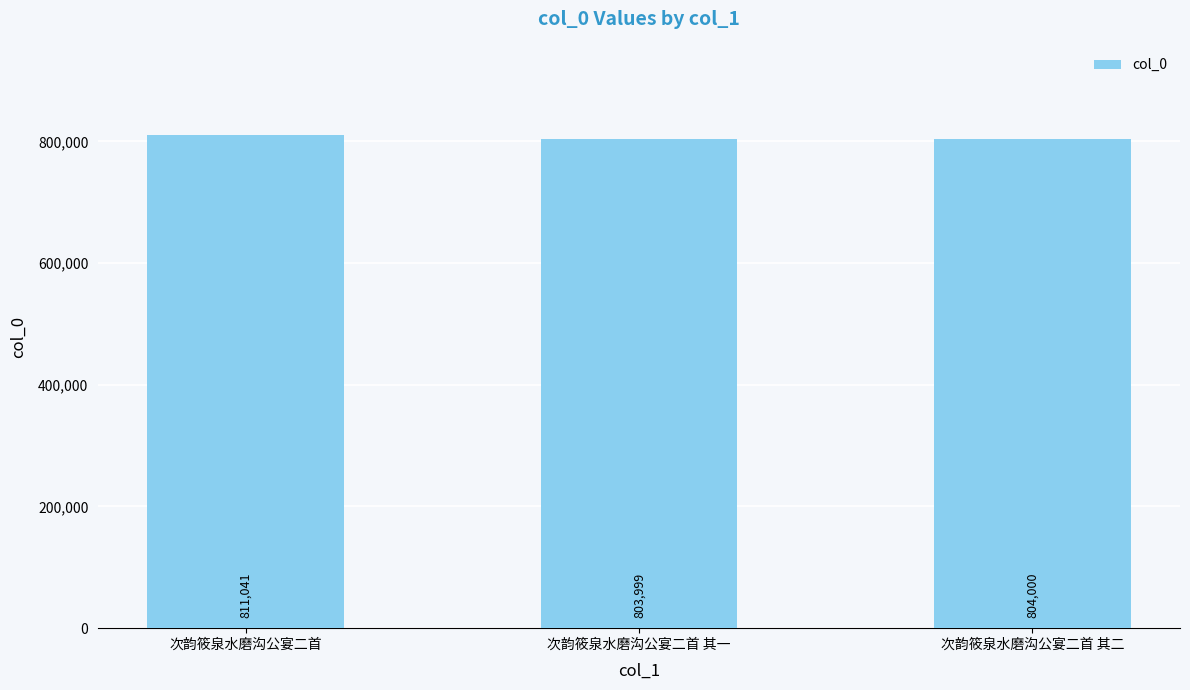

At which label is the value closest to 807520?

次韵筱泉水磨沟公宴二首 其二